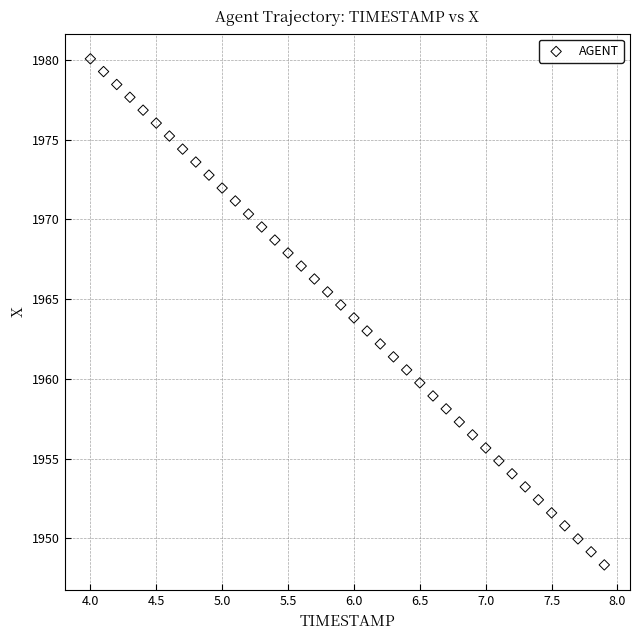

What is the range of Y values (max minus min)?

31.7